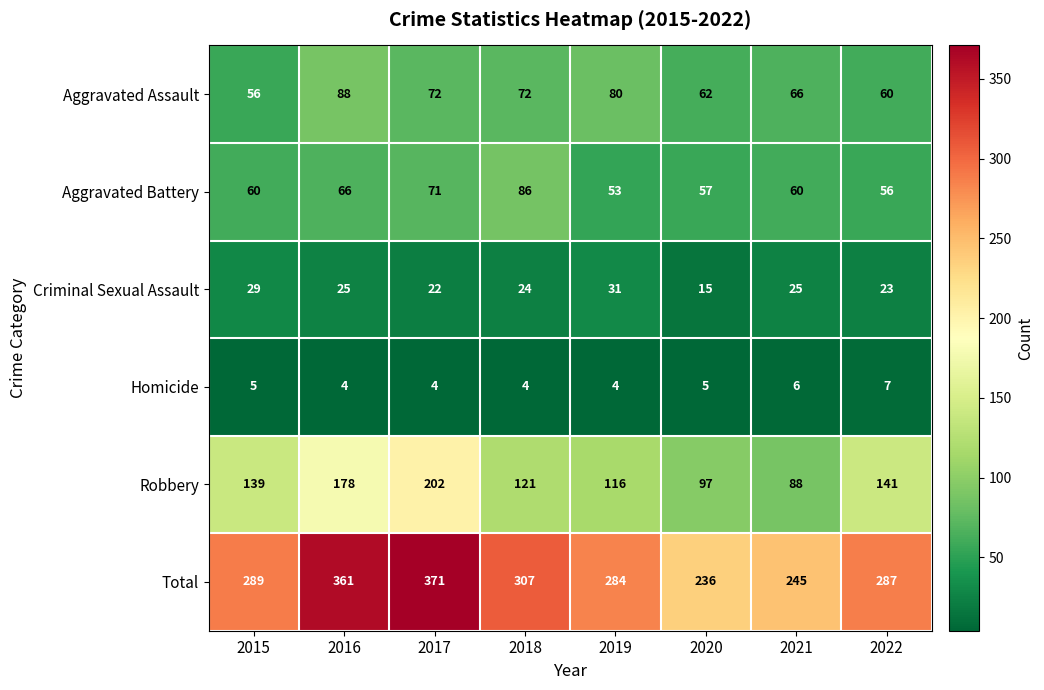

What is the maximum value shown in the chart?

371